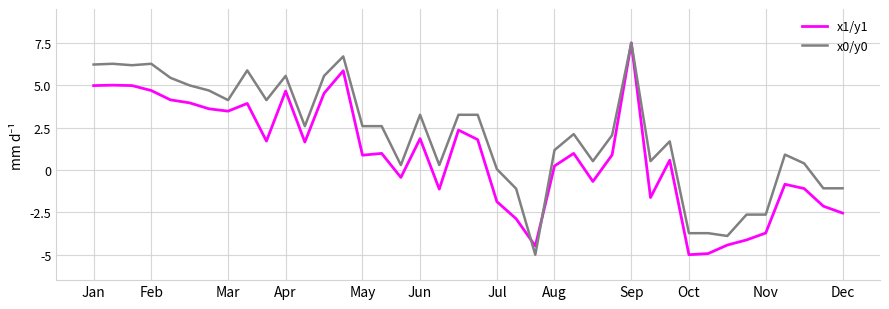

What is the maximum value for x0/y0?

7.5